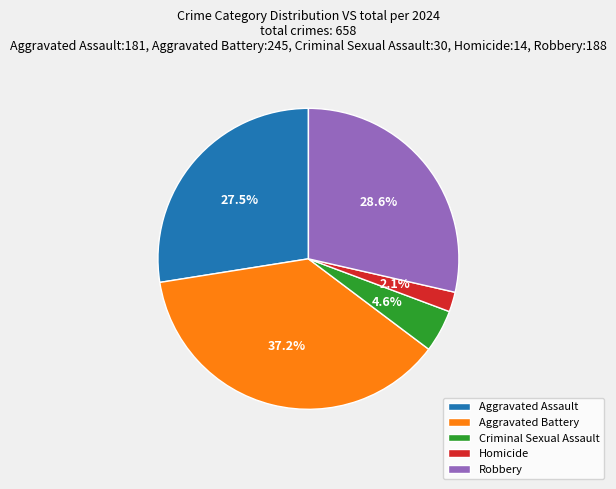

Does any single category account for the majority?

No